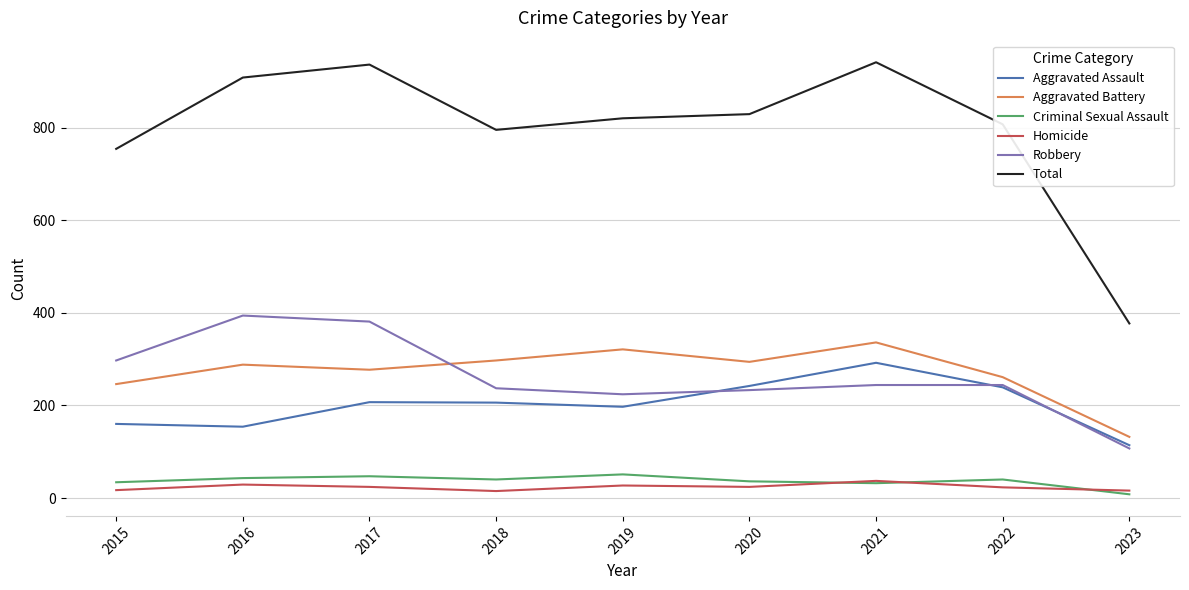

What are all the series names shown in the legend?

Aggravated Assault, Aggravated Battery, Criminal Sexual Assault, Homicide, Robbery, Total